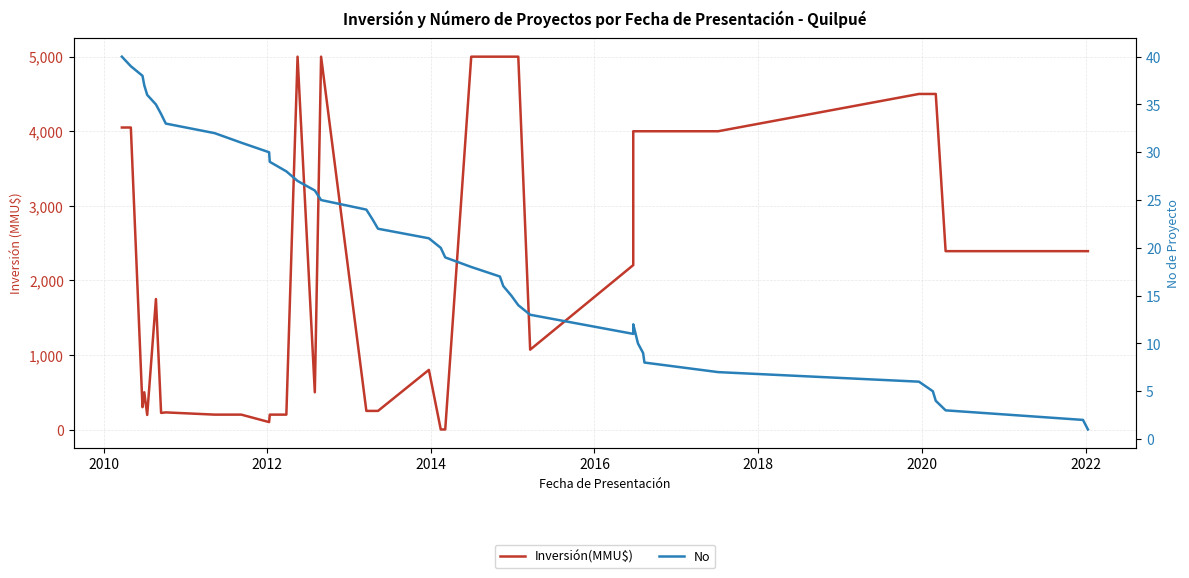

What is the value of the Inversión(MMU$) point at the 6th from the left?

1750